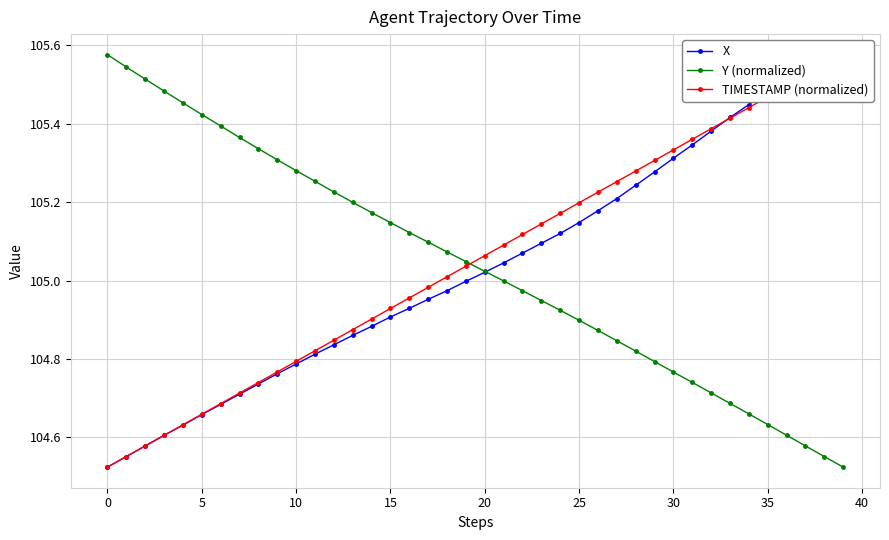

True or false: Y (normalized) has more than 0 points higher than both neighbors.

False